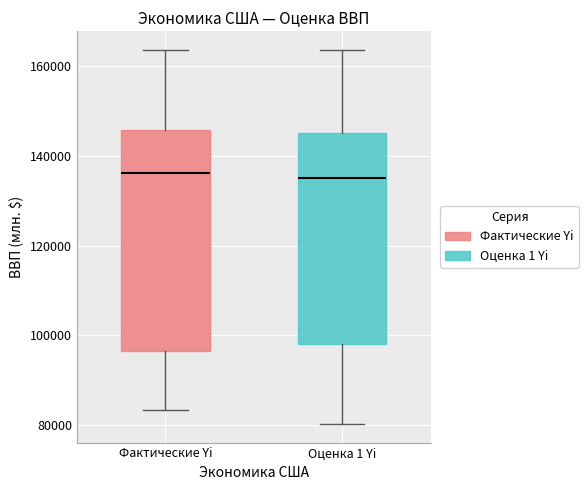

Reading left to right, transcribe this box plot: for each box, give where its median line is, the range the box spans, and where its two whiskers end, as read against the y-axis. The values are not printed on the chart, so give them approximately, as read against the axis.

Фактические Yi: median 136000, box 96000 to 146000, whiskers 84000 to 164000
Оценка 1 Yi: median 136000, box 98000 to 144000, whiskers 80000 to 164000